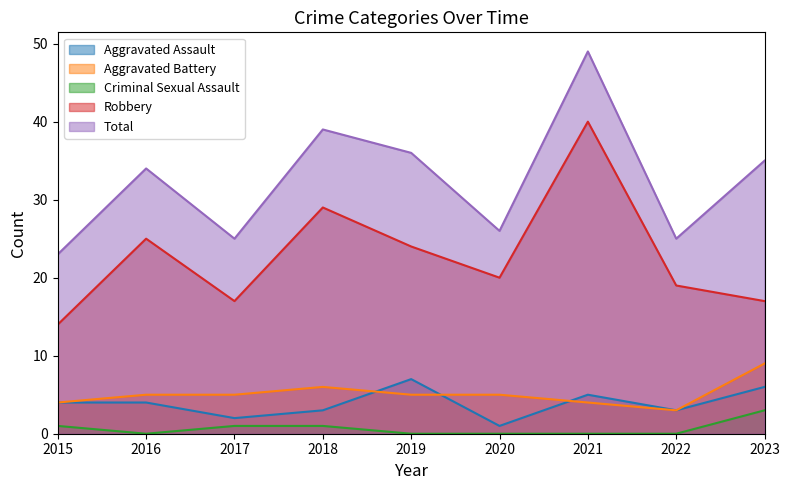

Count the Aggravated Assault values in the range 3 to 5.

5